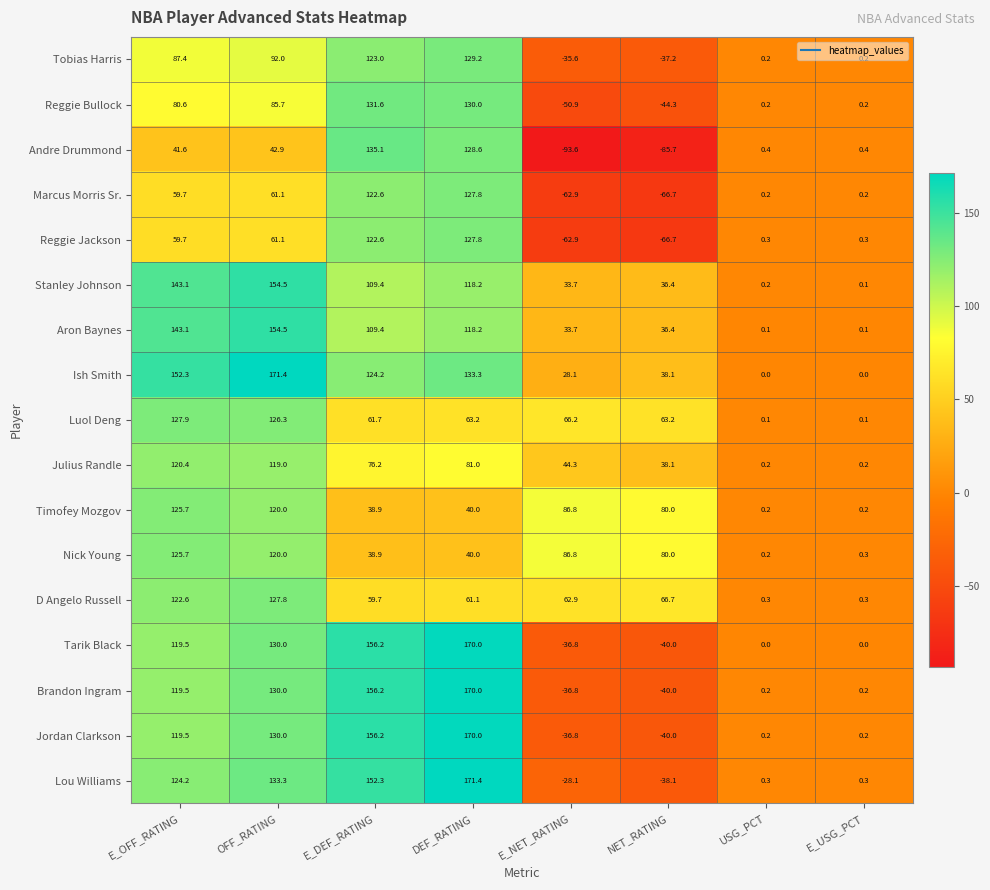

What is the difference between the D Angelo Russell values at NET_RATING and USG_PCT?

66.4